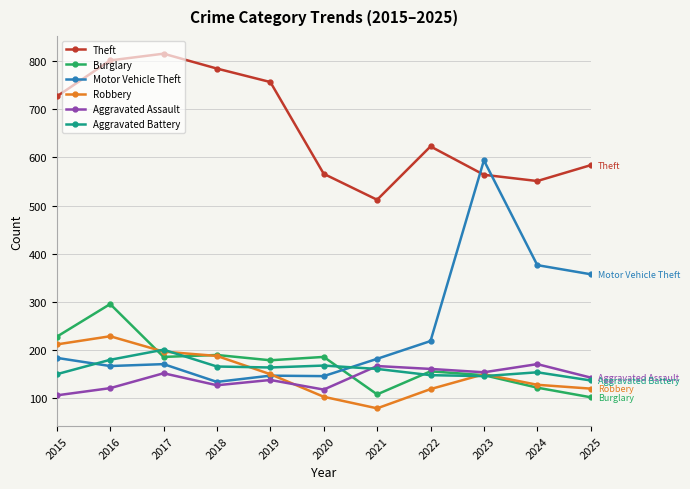

Is the value of Burglary at 2020 greater than the value of Aggravated Assault at 2016?

Yes